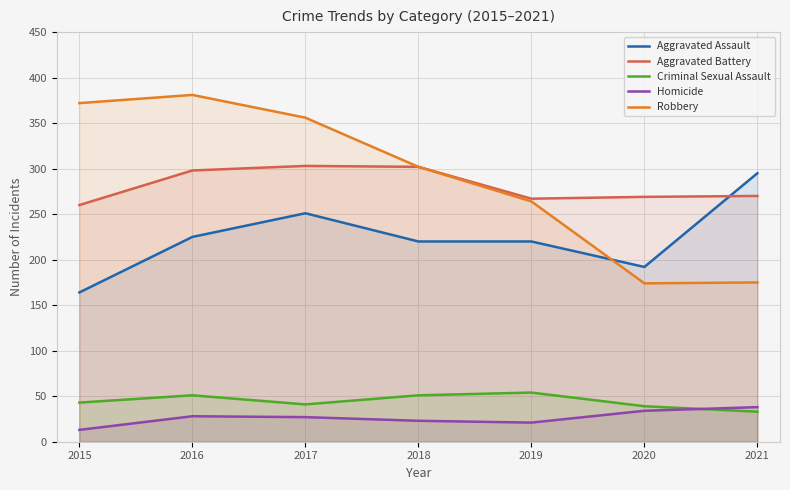

Reading left to right, what are all the values shown in this chart?

Aggravated Assault: 2015=164	2016=225	2017=251	2018=220	2019=220	2020=192	2021=295
Aggravated Battery: 2015=260	2016=298	2017=303	2018=302	2019=267	2020=269	2021=270
Criminal Sexual Assault: 2015=43	2016=51	2017=41	2018=51	2019=54	2020=39	2021=33
Homicide: 2015=13	2016=28	2017=27	2018=23	2019=21	2020=34	2021=38
Robbery: 2015=372	2016=381	2017=356	2018=302	2019=264	2020=174	2021=175